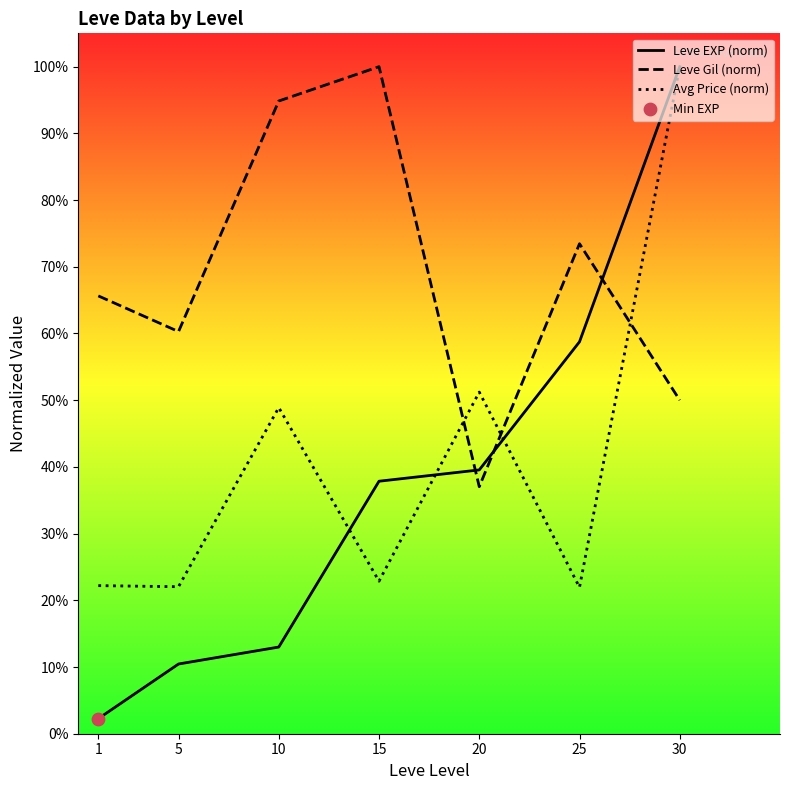

Which series has the largest total across all categories?

Leve Gil (norm)